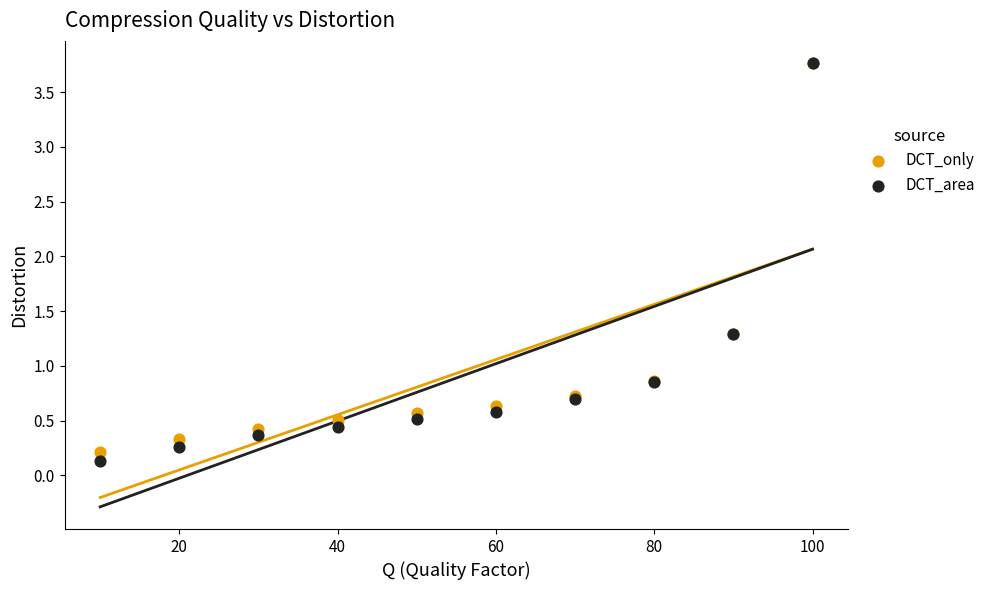

Which series contains the lowest Y value?

DCT_area